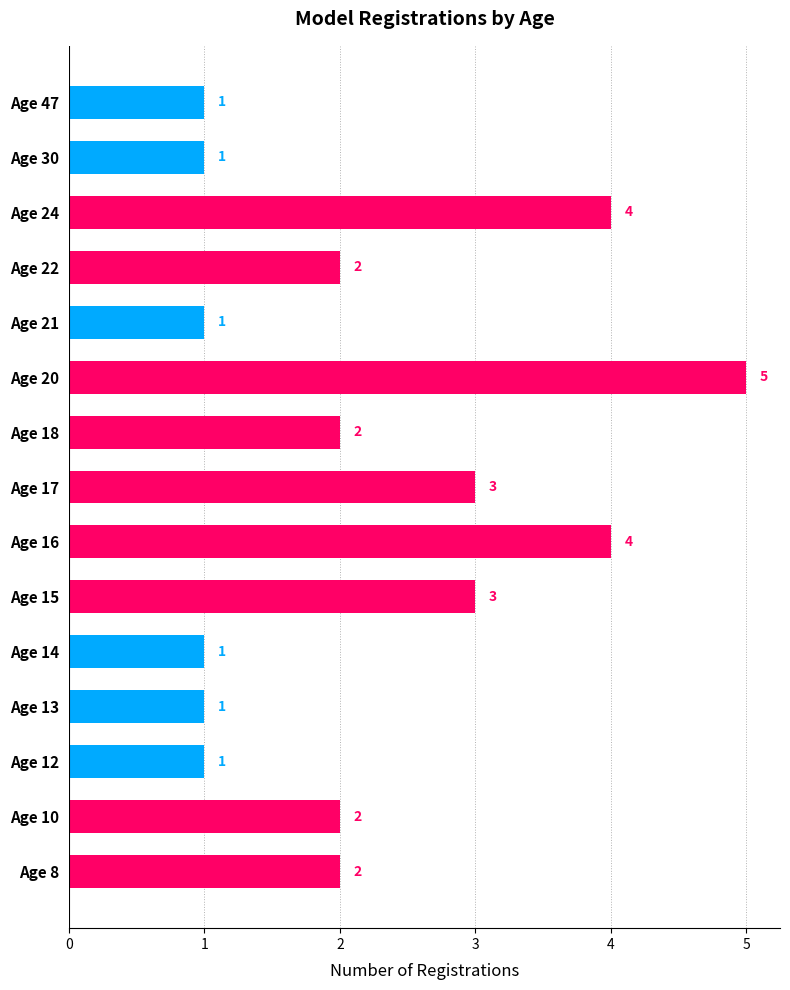

How many bars are there in total?

15